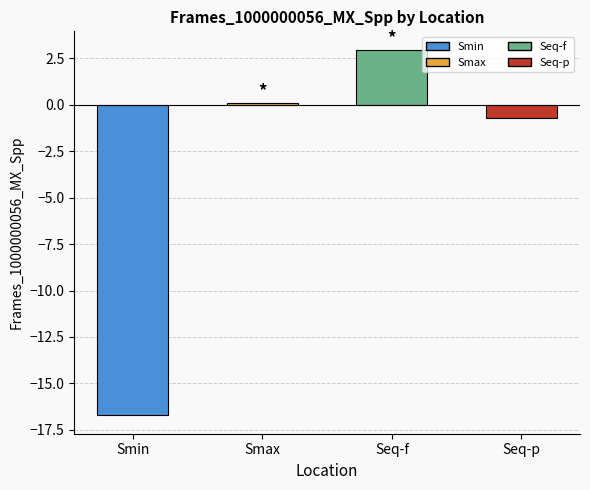

What is the label of the 3rd bar from the left?

Seq-f